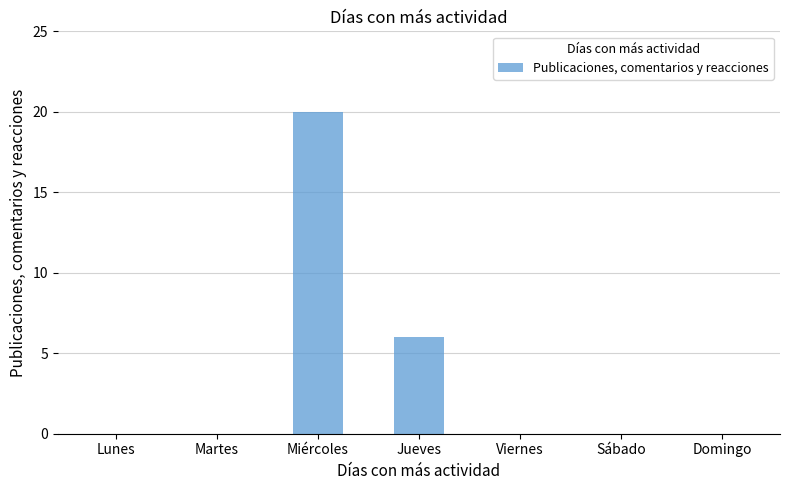

Which label corresponds to the largest value in the chart?

Miércoles